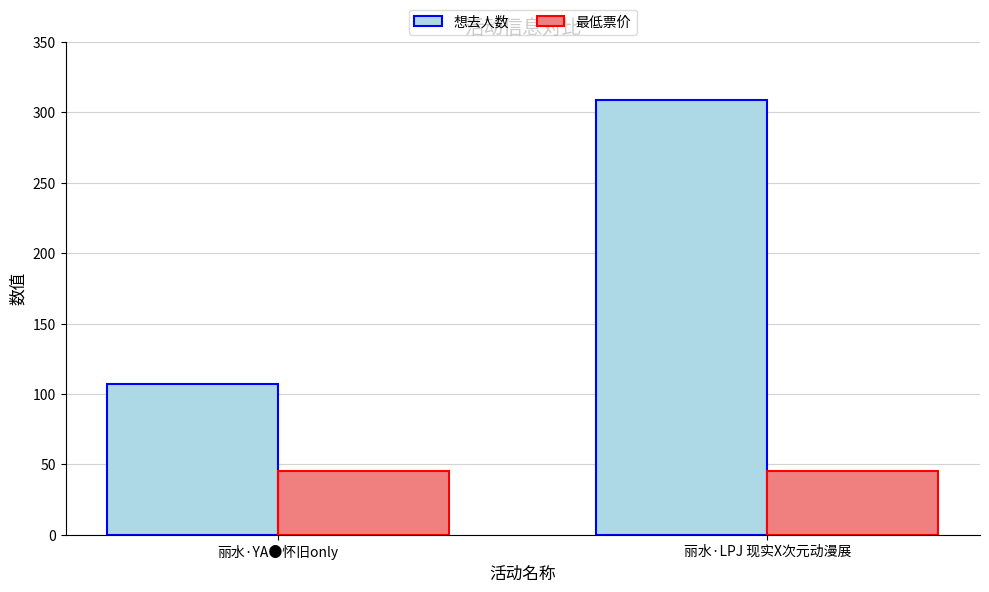

Reading left to right, list all the values displayed in this chart.

想去人数: 107	309
最低票价: 45	45